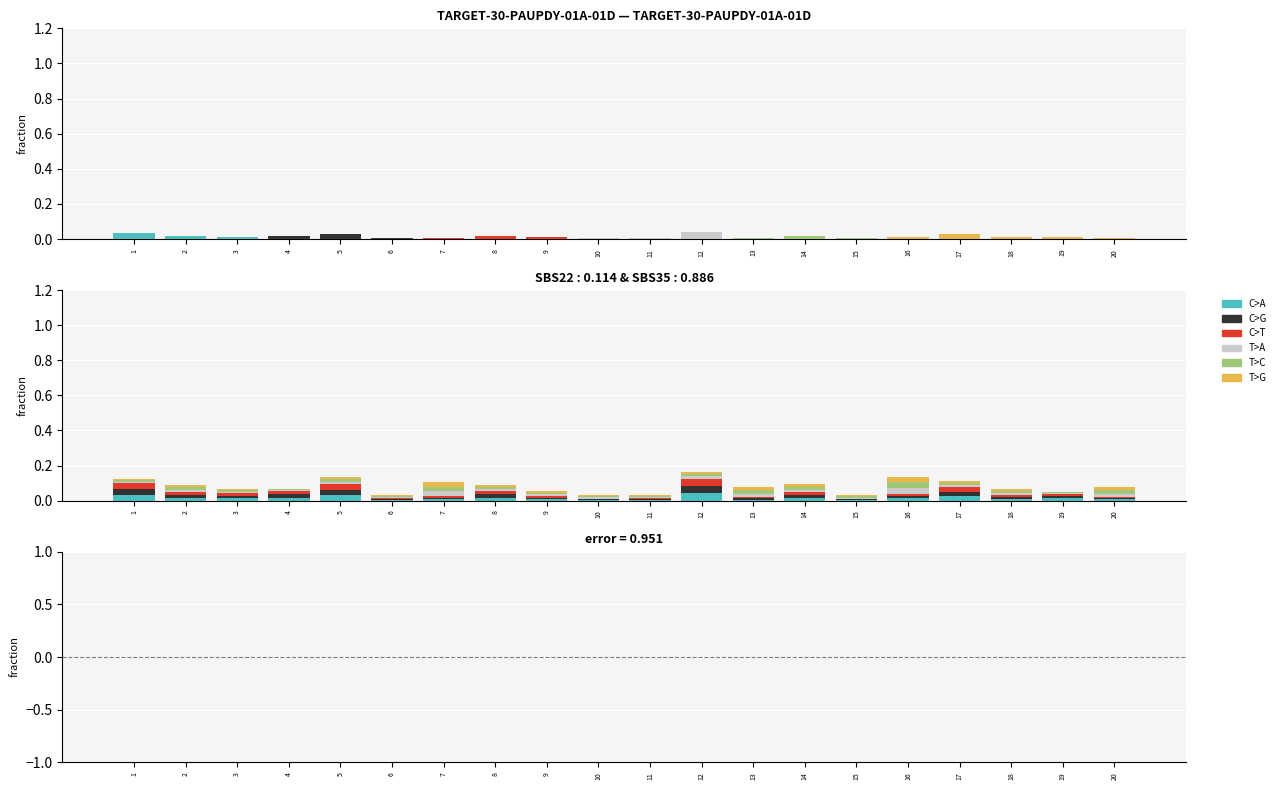

How many bars are there in each group?

6